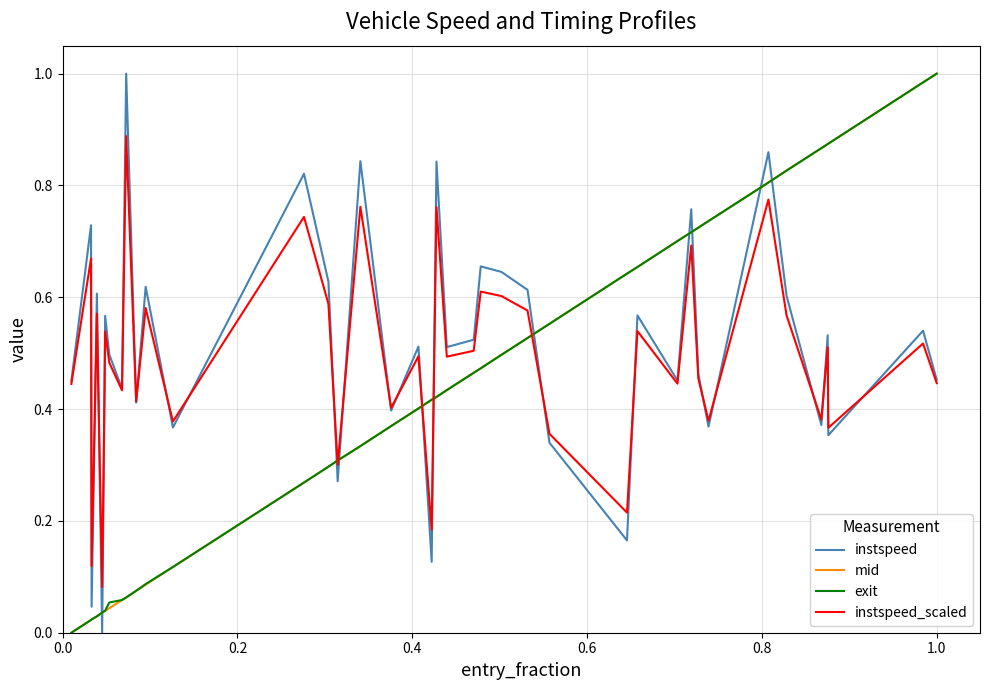

True or false: mid and instspeed_scaled intersect in this chart.

True